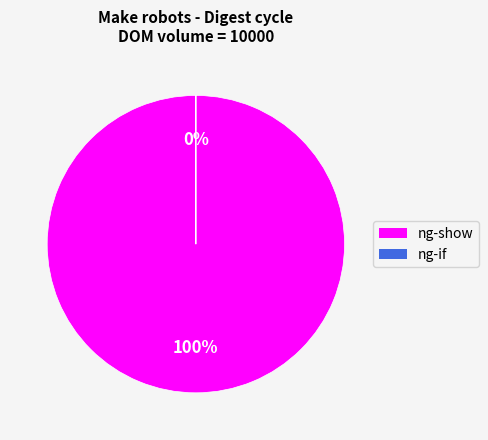

What is the total percentage of ng-show and ng-if?

100.0%